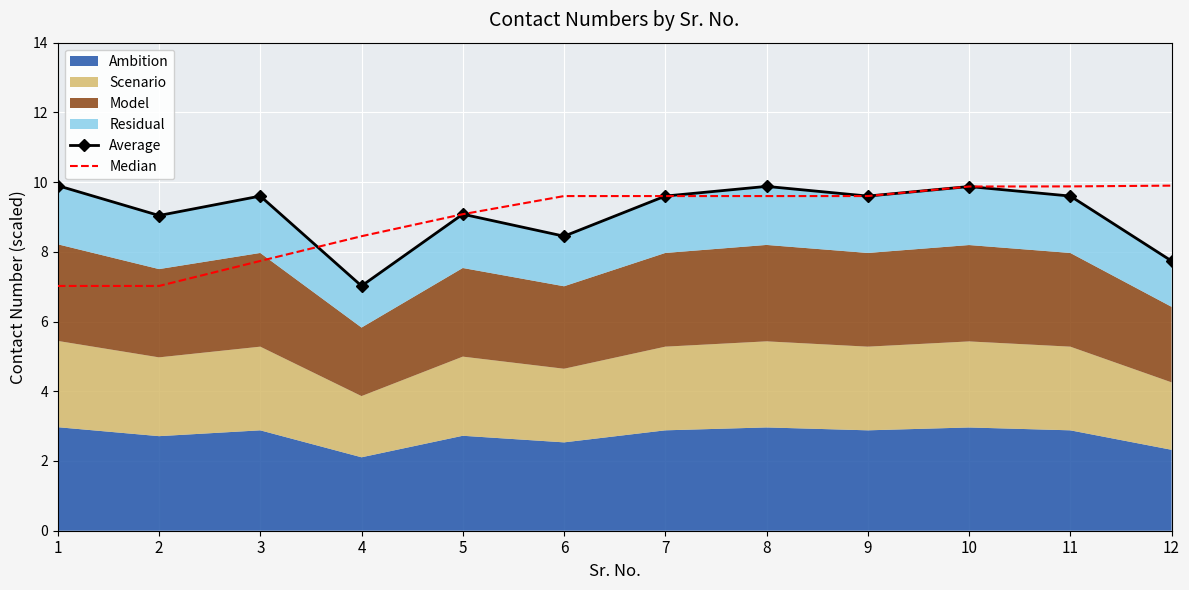

How many data points does each series have?

12